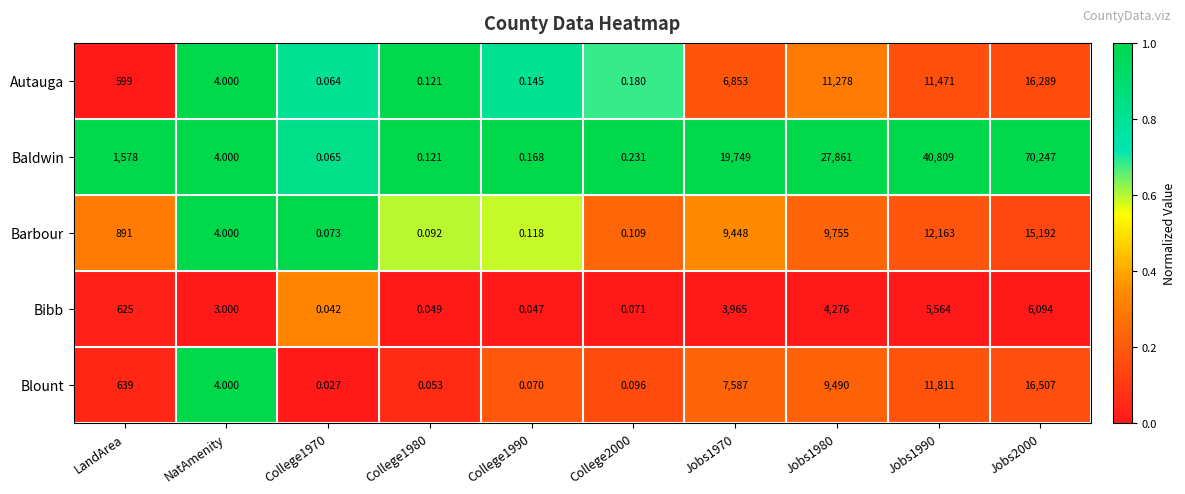

Which series changed the most between College1970 and Jobs2000?

Baldwin